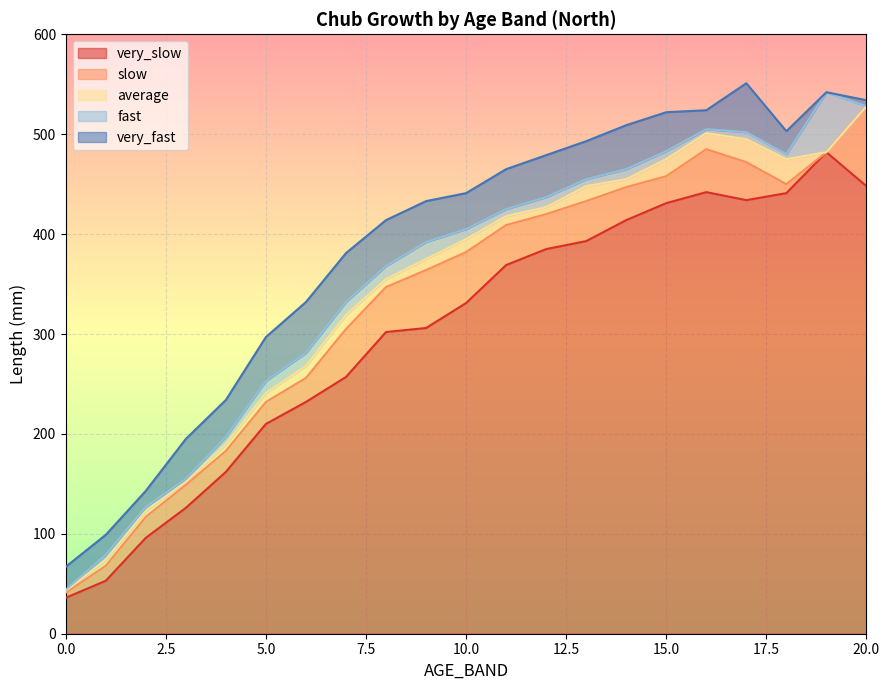

Which series has the largest range (max minus min)?

fast